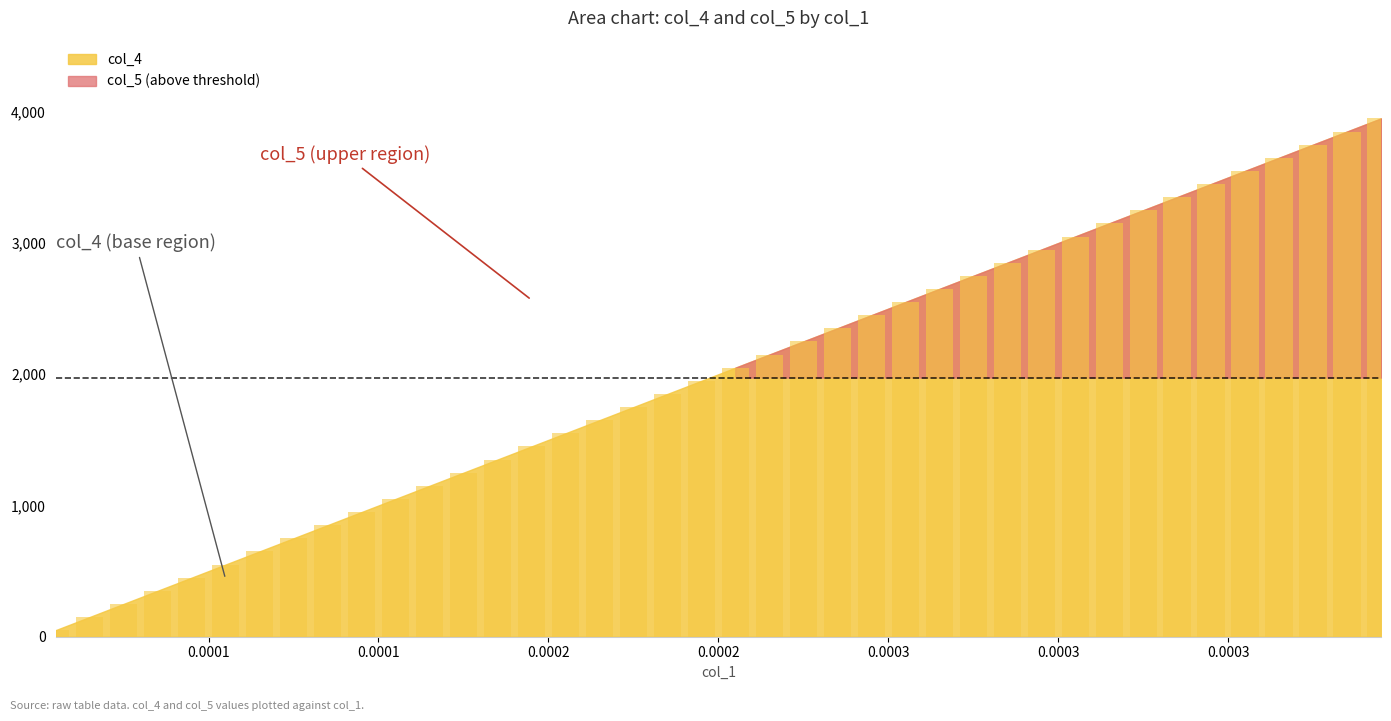

What is the sum of all values?

80000.0